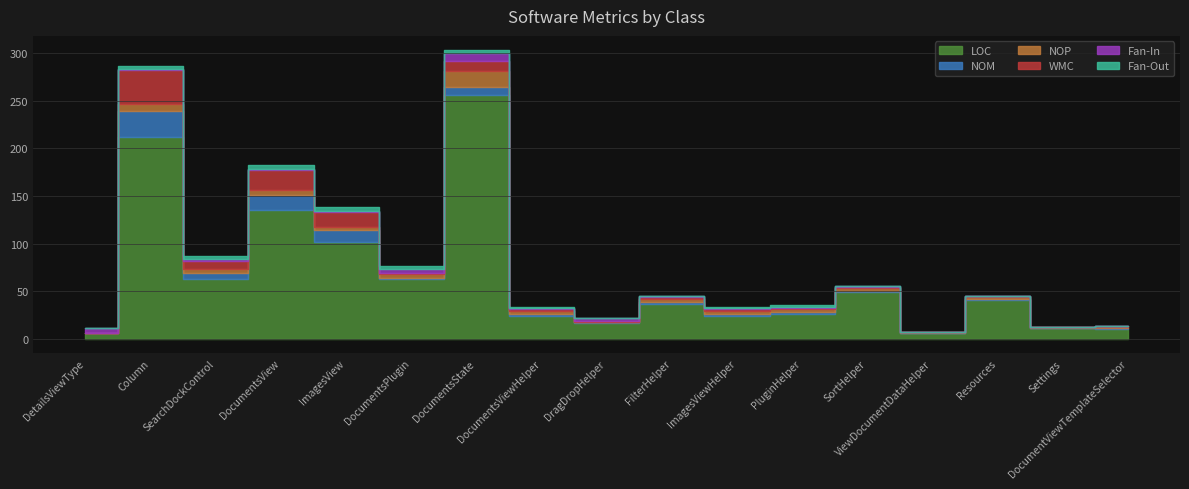

What is the average value of the NOM series?

5